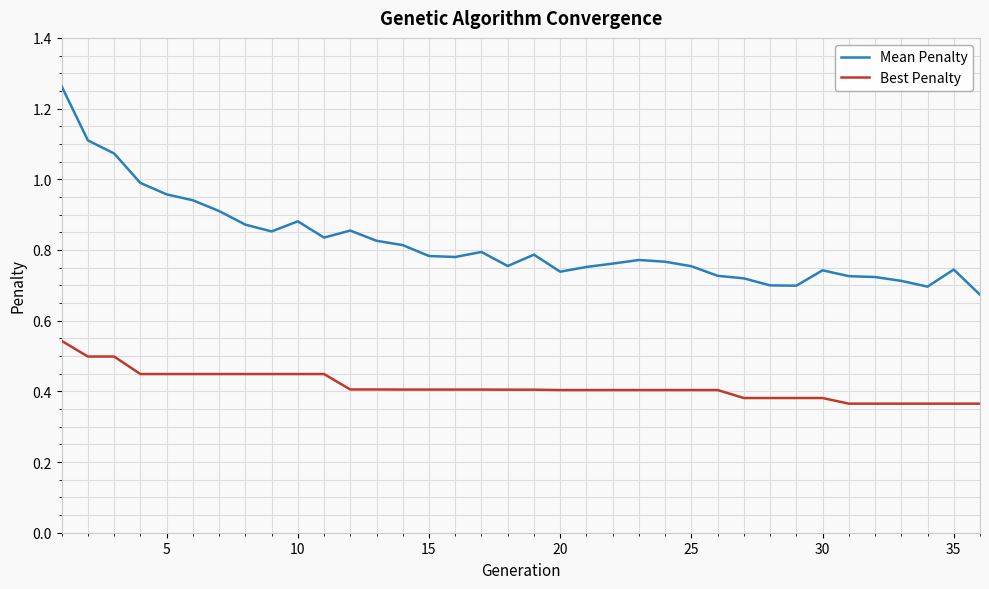

True or false: Best Penalty and Mean Penalty intersect in this chart.

False